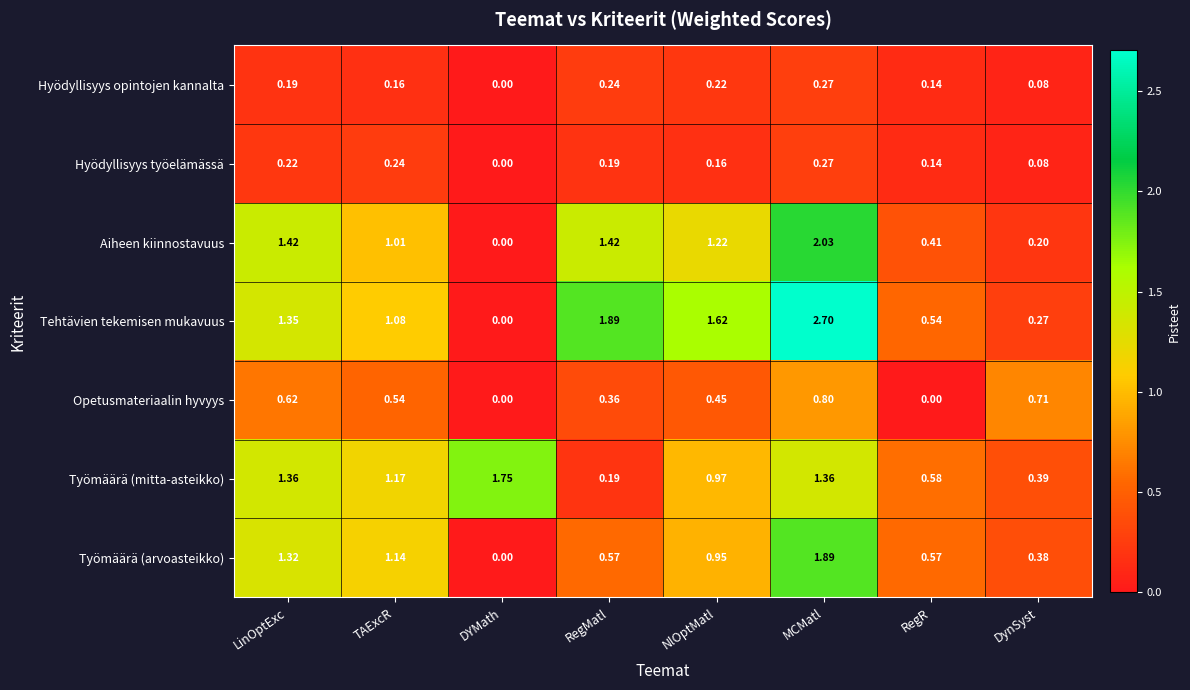

Which series changed the most between RegR and DynSyst?

Opetusmateriaalin hyvyys